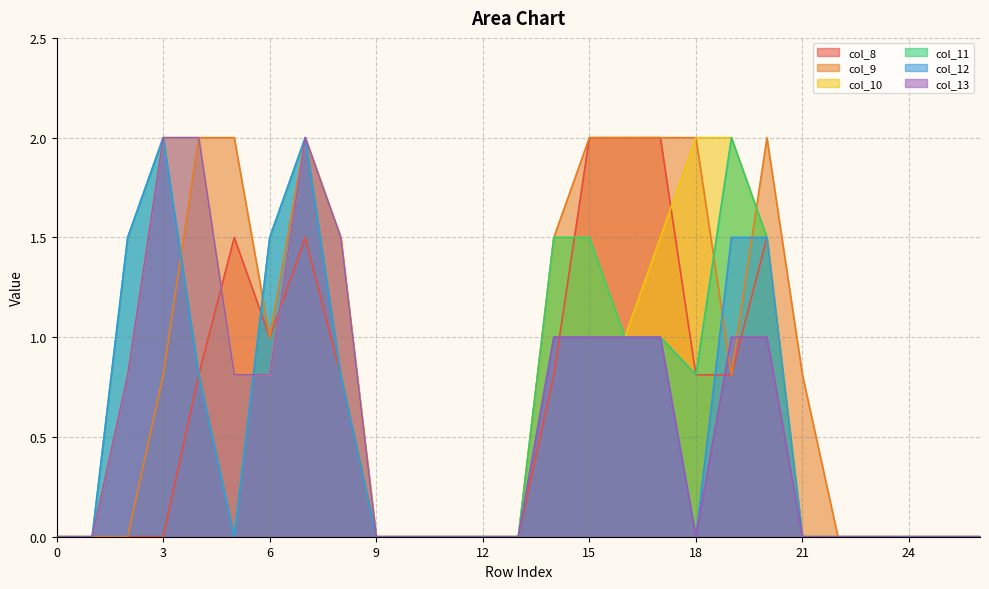

How many values in col_9 are above zero?

14